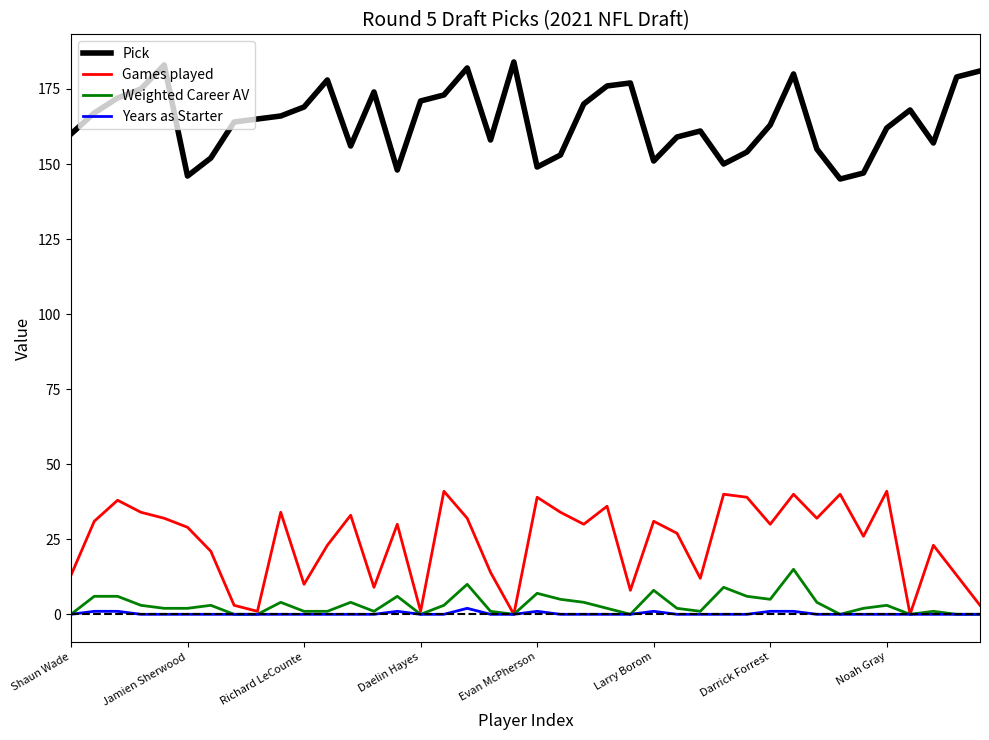

Which series has the largest total across all categories?

Pick